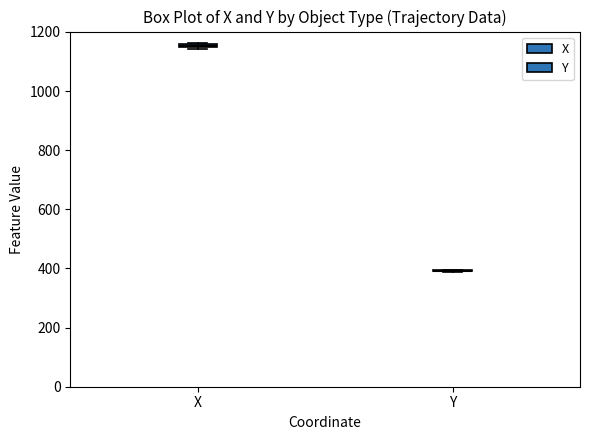

Where is the lower edge of the box for X on the y-axis? The values are not printed on the chart, so give them approximately, as read against the axis.

1140